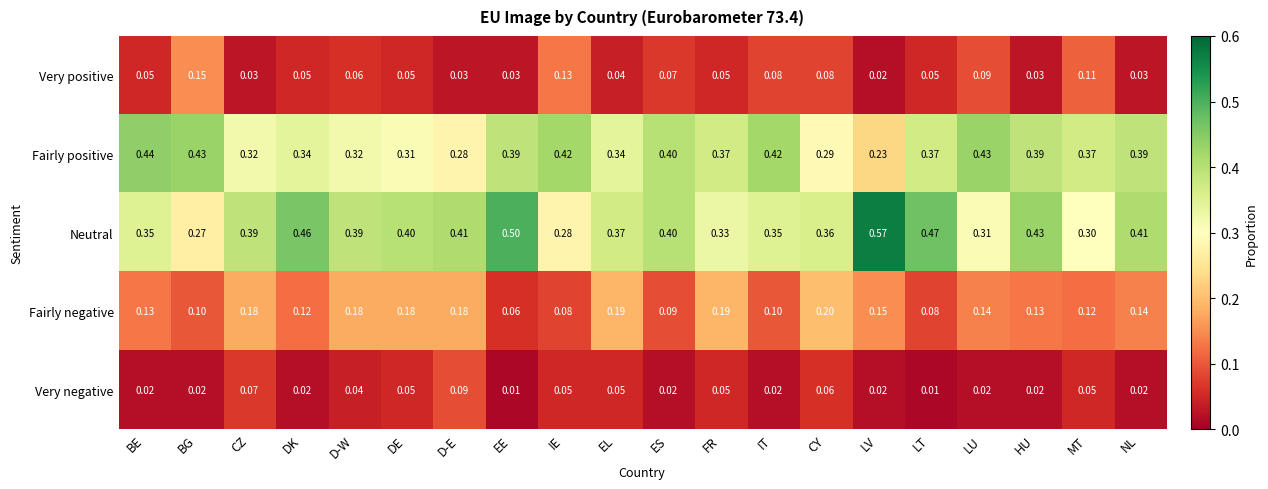

Where is Fairly positive nearest to the value 0?

LV